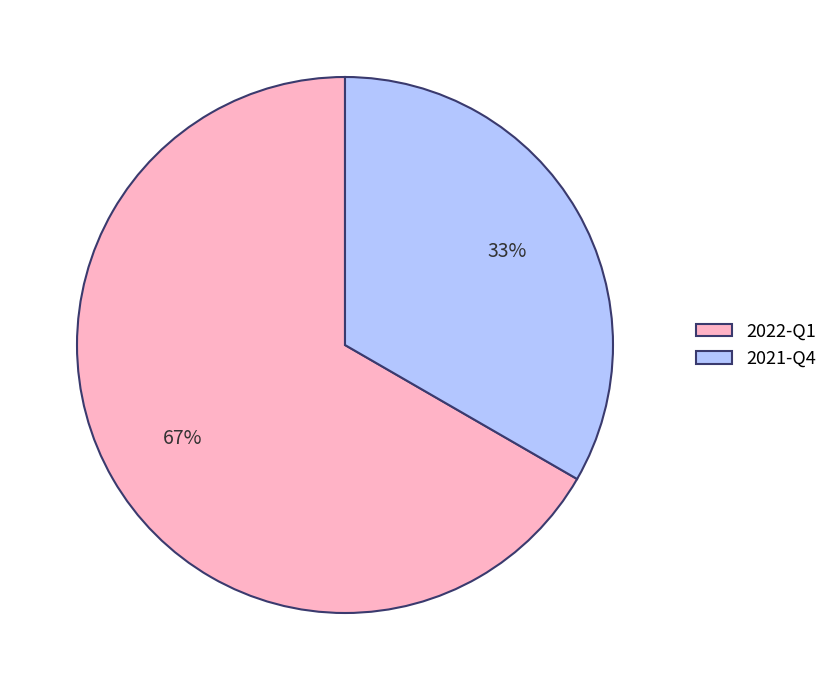

Is it true that 2021-Q4 is 28% of the pie?

False